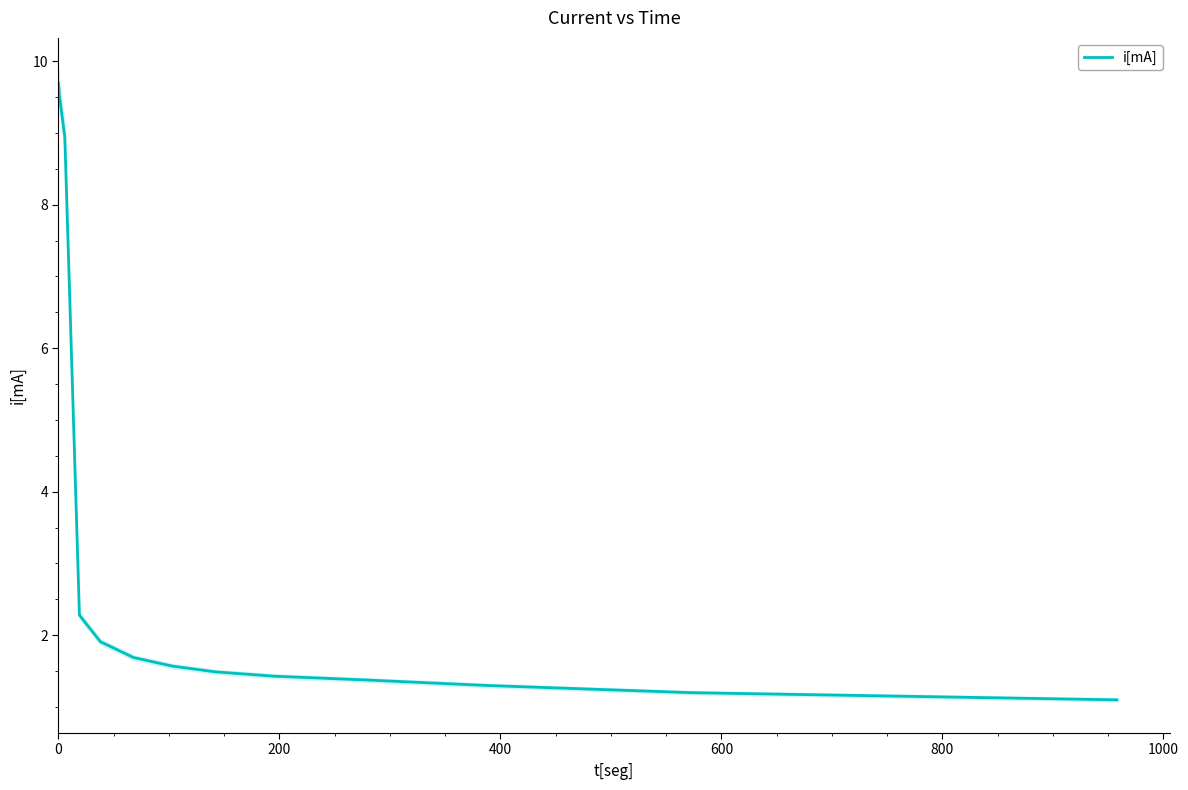

What is the lowest value of the i[mA] series?

1.1